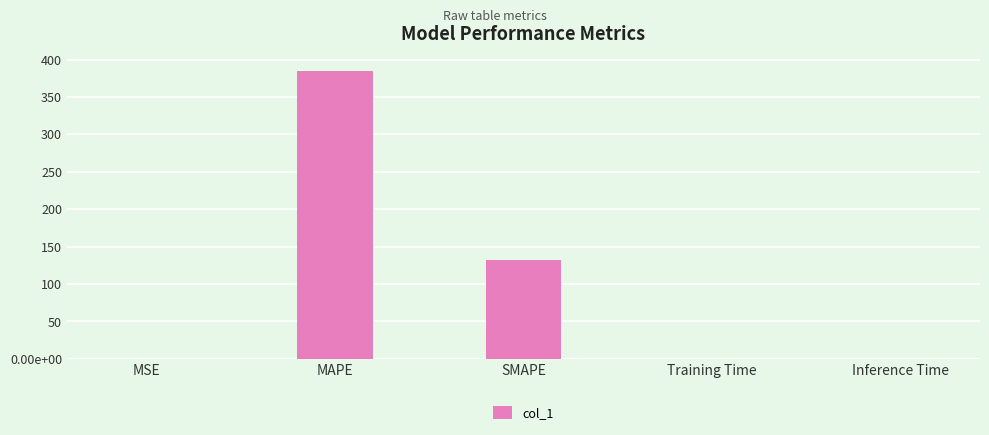

True or false: the data shows 0.0 at Inference Time.

False